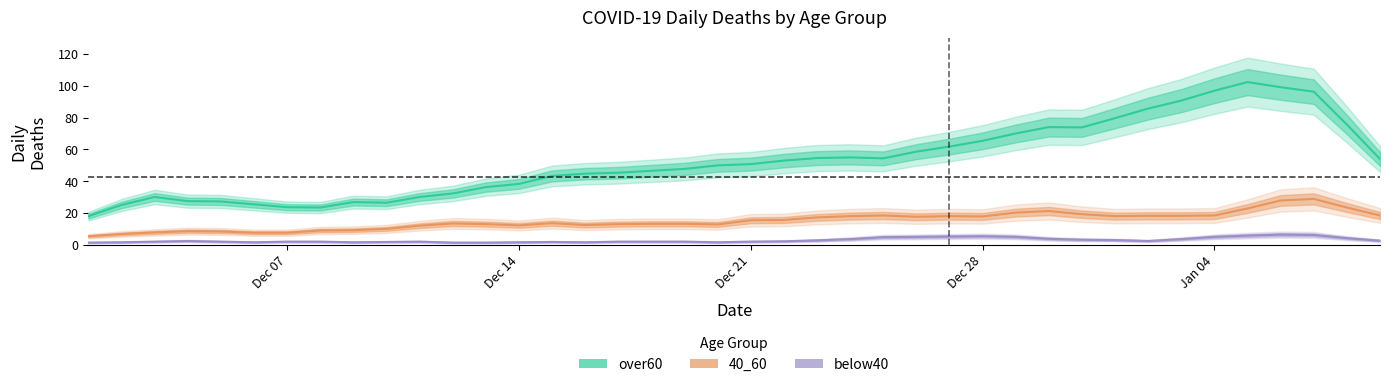

Which category has the lowest value in the below40 series?

13